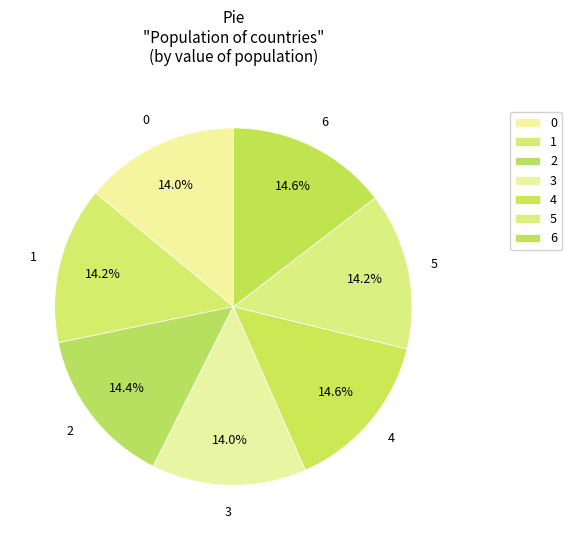

What is the ratio of the value at 1 to the value at 3?

1.0